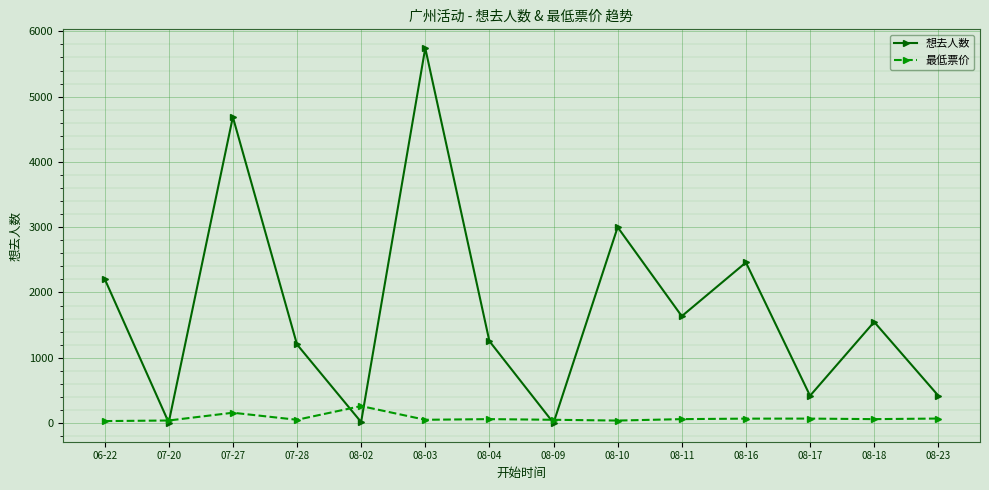

The value of 想去人数 at 07-28 is 2023.9. True or false?

False